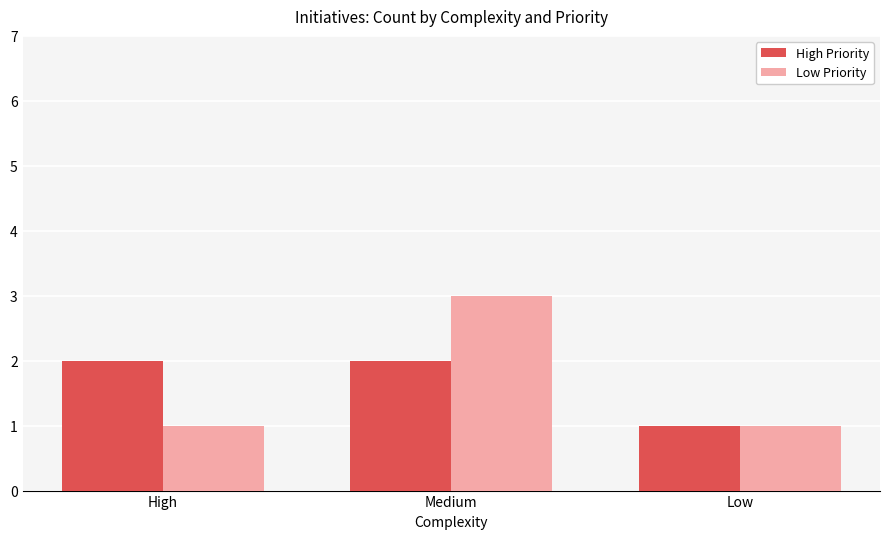

At which category is the sum across all series the highest?

Medium